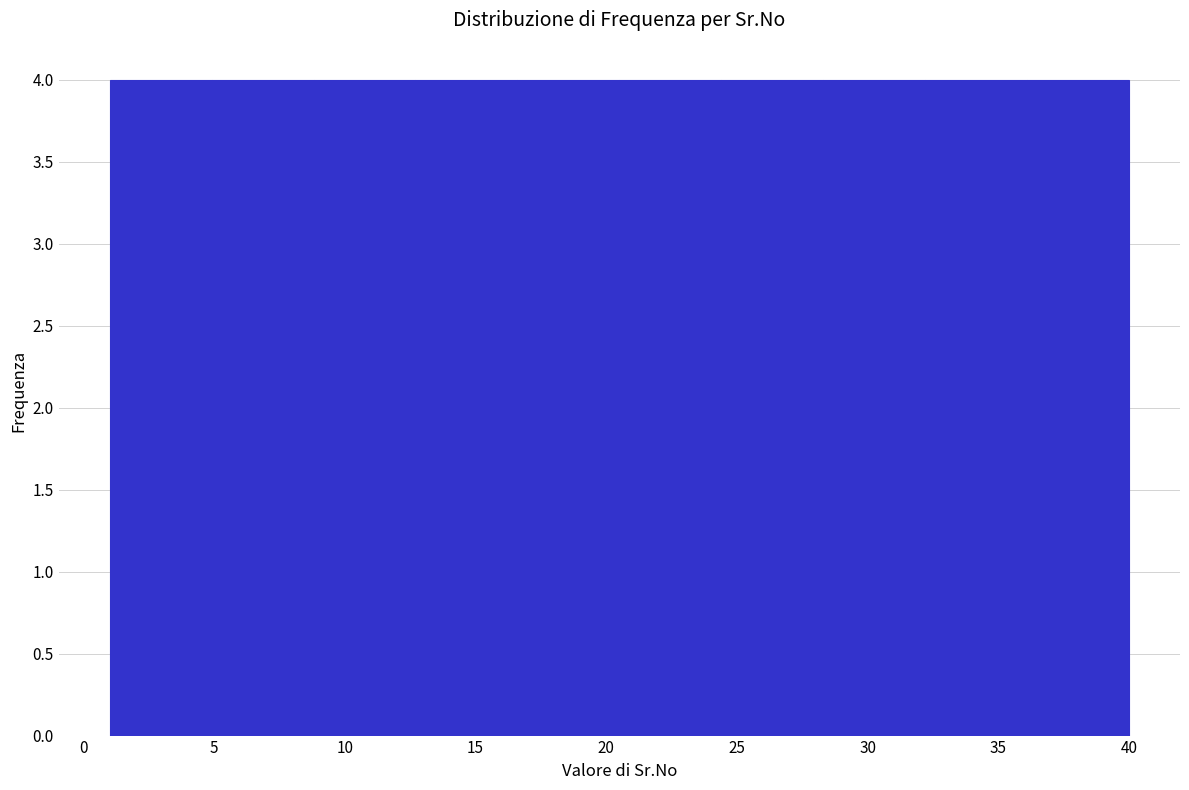

Reading left to right, transcribe this chart: for each bar, give the range it covers on the x-axis and its height. Neither the bar edges nor the heights are printed on the chart, so give them approximately, as read against the axes.

1.0 to 4.9: 4
4.9 to 8.8: 4
8.8 to 12.7: 4
12.7 to 16.6: 4
16.6 to 20.5: 4
20.5 to 24.4: 4
24.4 to 28.3: 4
28.3 to 32.2: 4
32.2 to 36.1: 4
36.1 to 40.0: 4